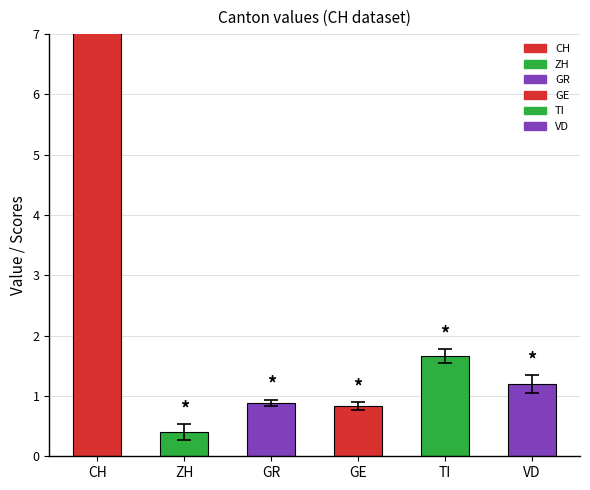

What is the difference between the maximum and minimum values in the CH series?

16